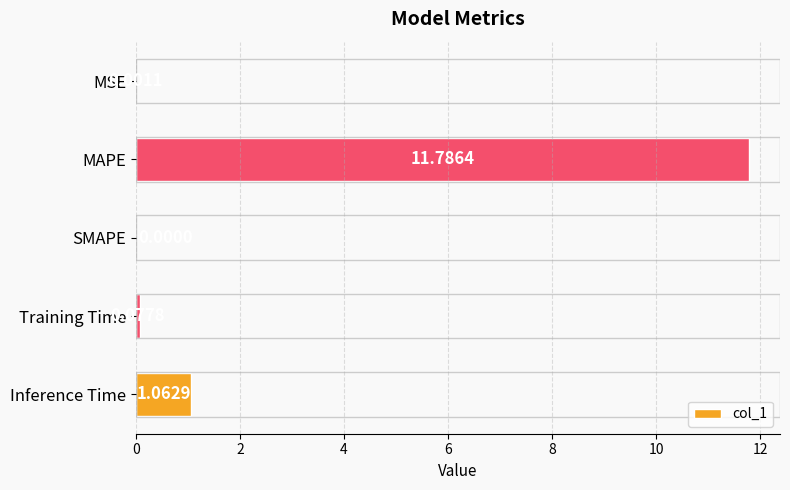

What is the sum of all values?

12.9